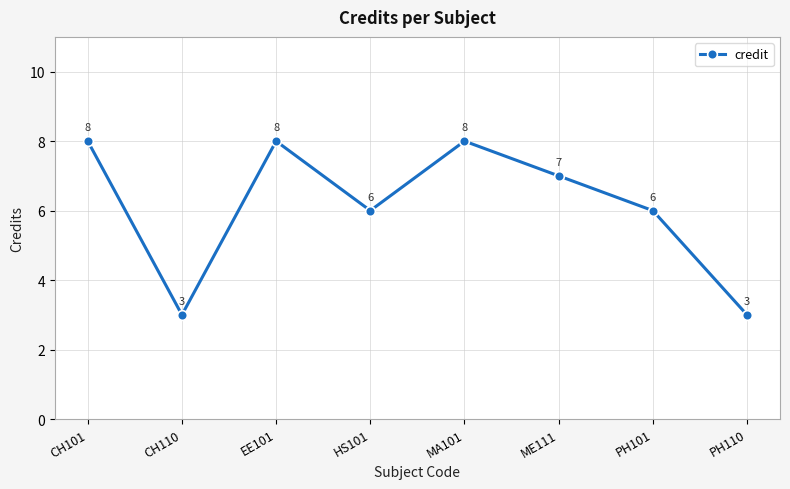

The chart shows a value of 3 at PH110. True or false?

True